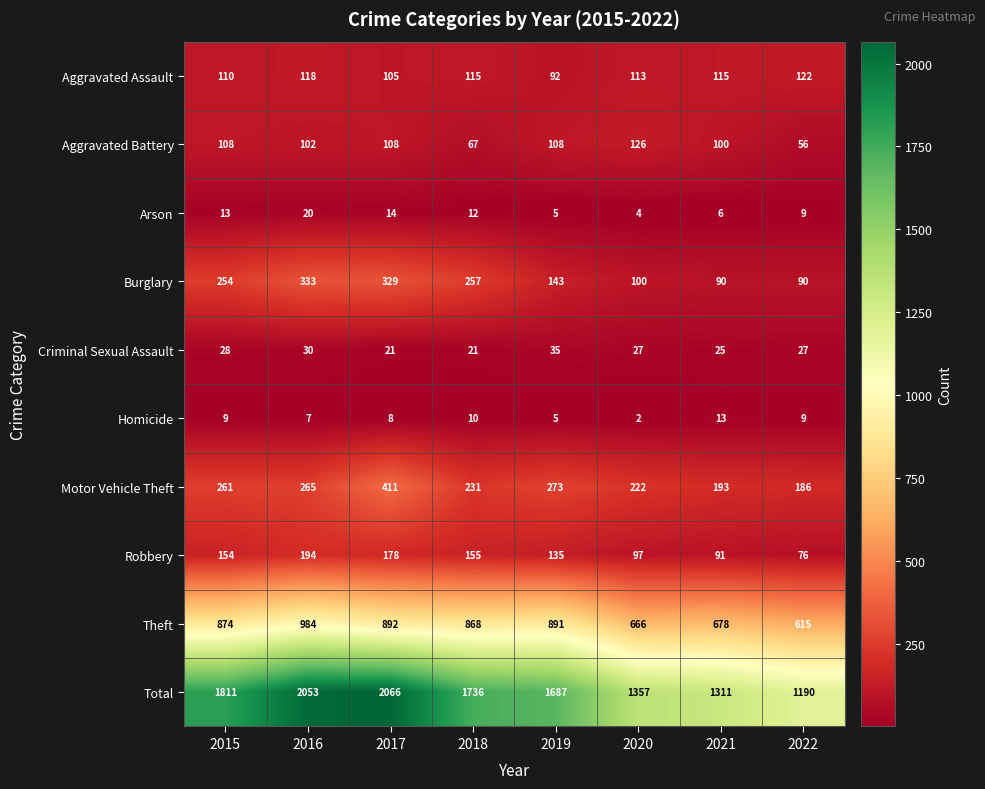

Which series has the largest total across all categories?

Total